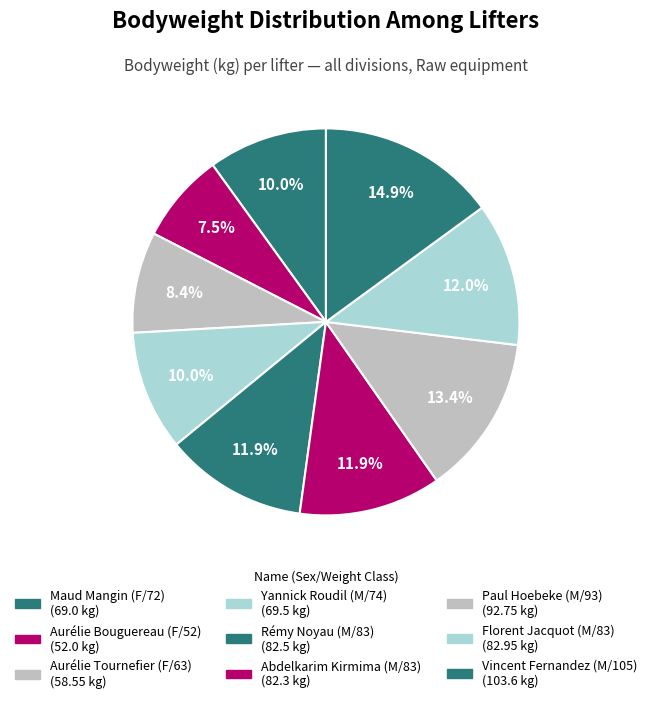

Which slice is the largest?

Vincent Fernandez (M/105)